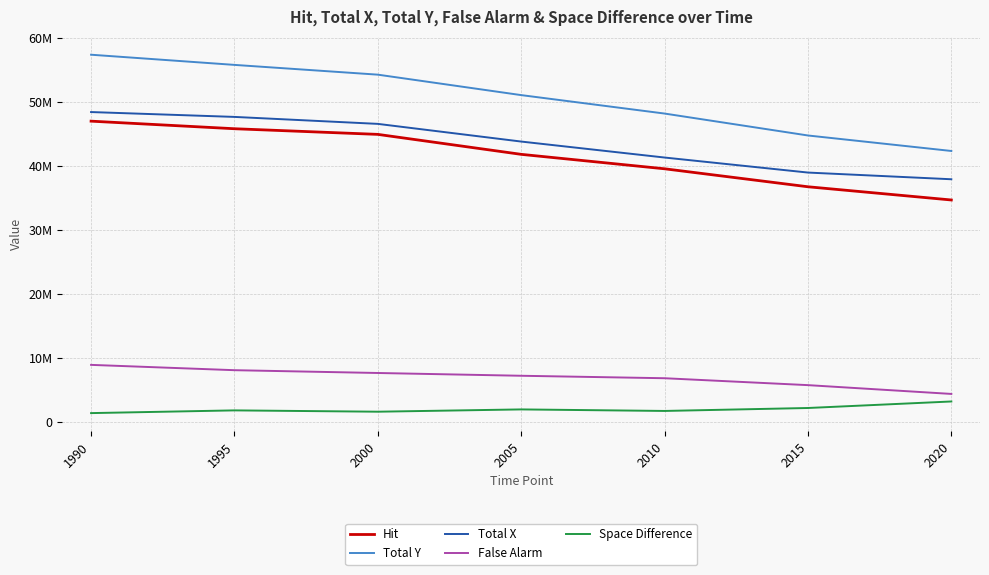

Which has a higher value, 2005 or 2000?

2000